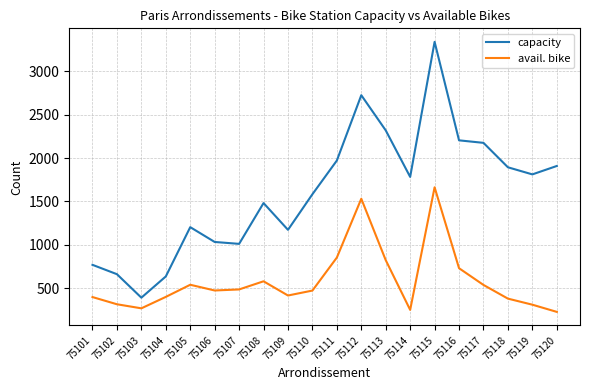

What is the highest value of the capacity series?

3342